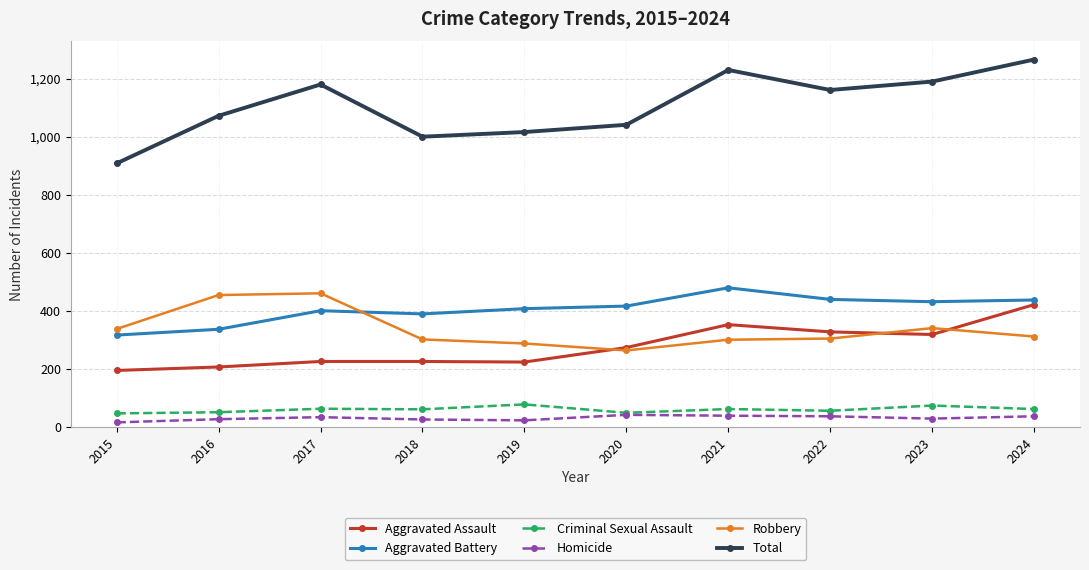

What is the maximum value for Criminal Sexual Assault?

77